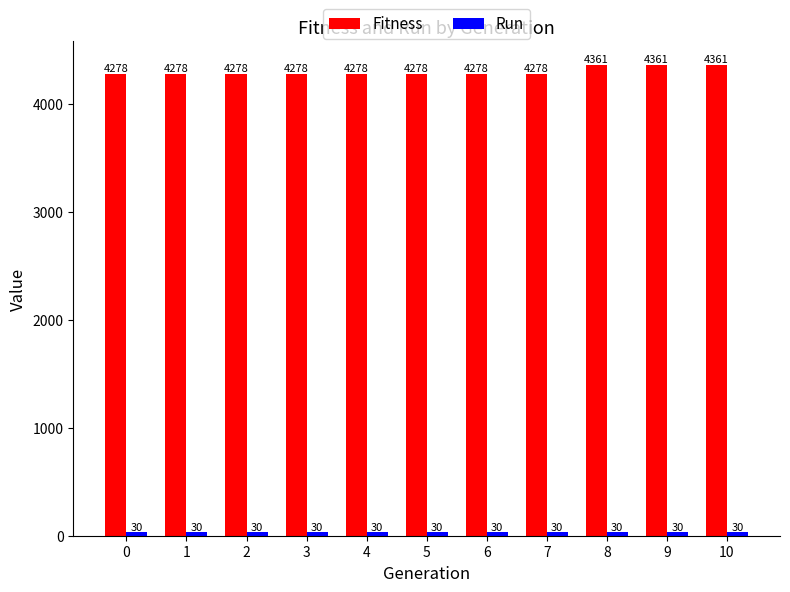

What is the minimum value shown in the chart?

30